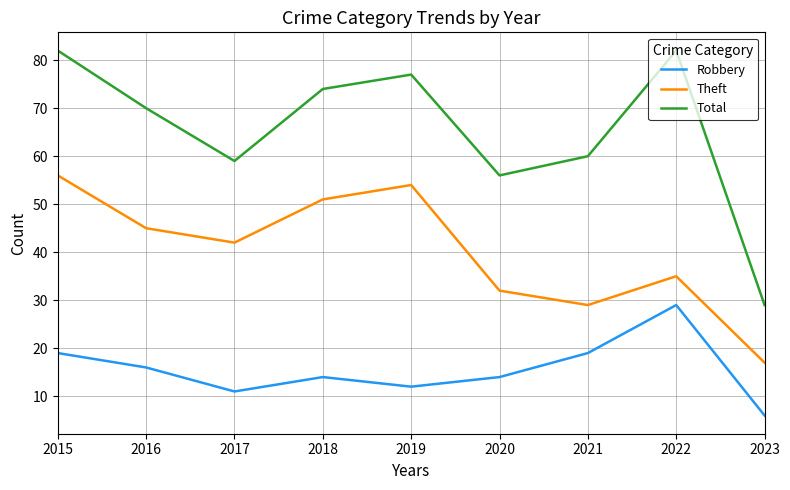

What is the difference between the Total values at 2021 and 2016?

10